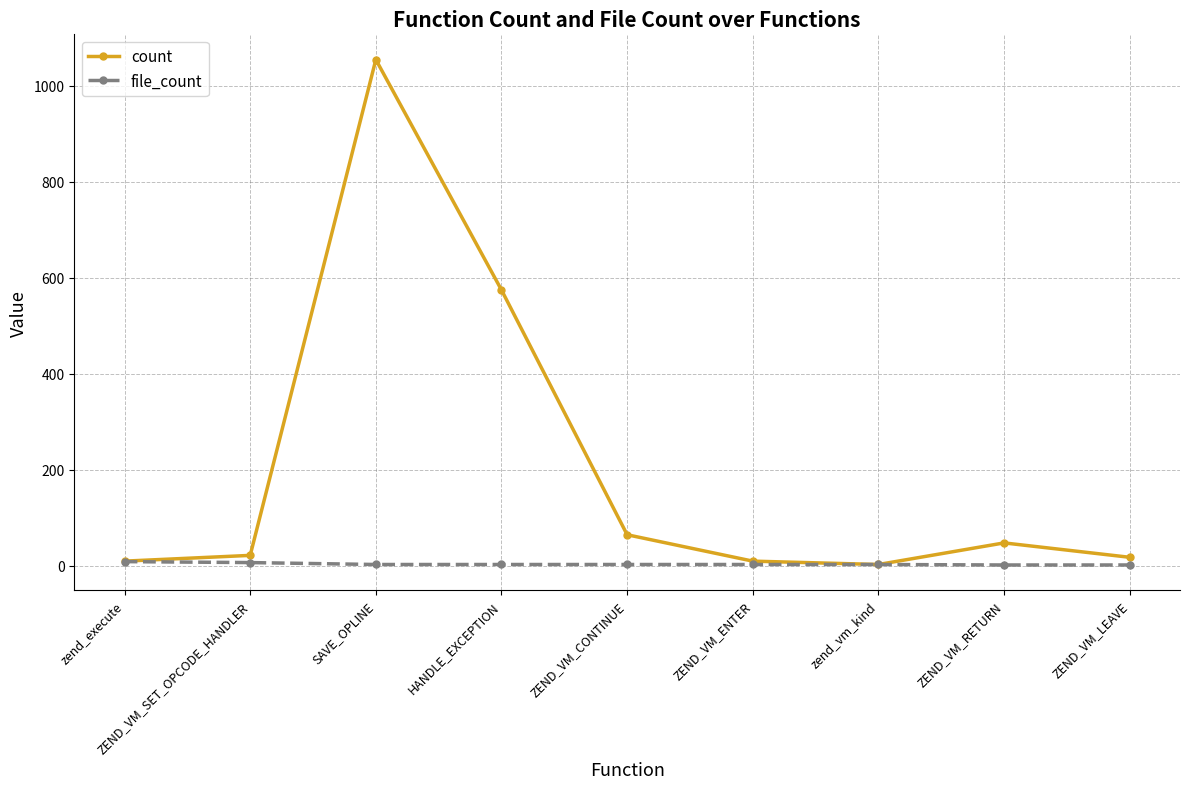

What is the maximum value shown in the chart?

1055